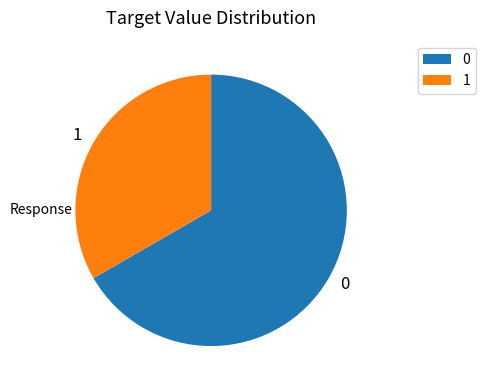

Approximately how many times larger is the value at 1 compared to 0?

0.5